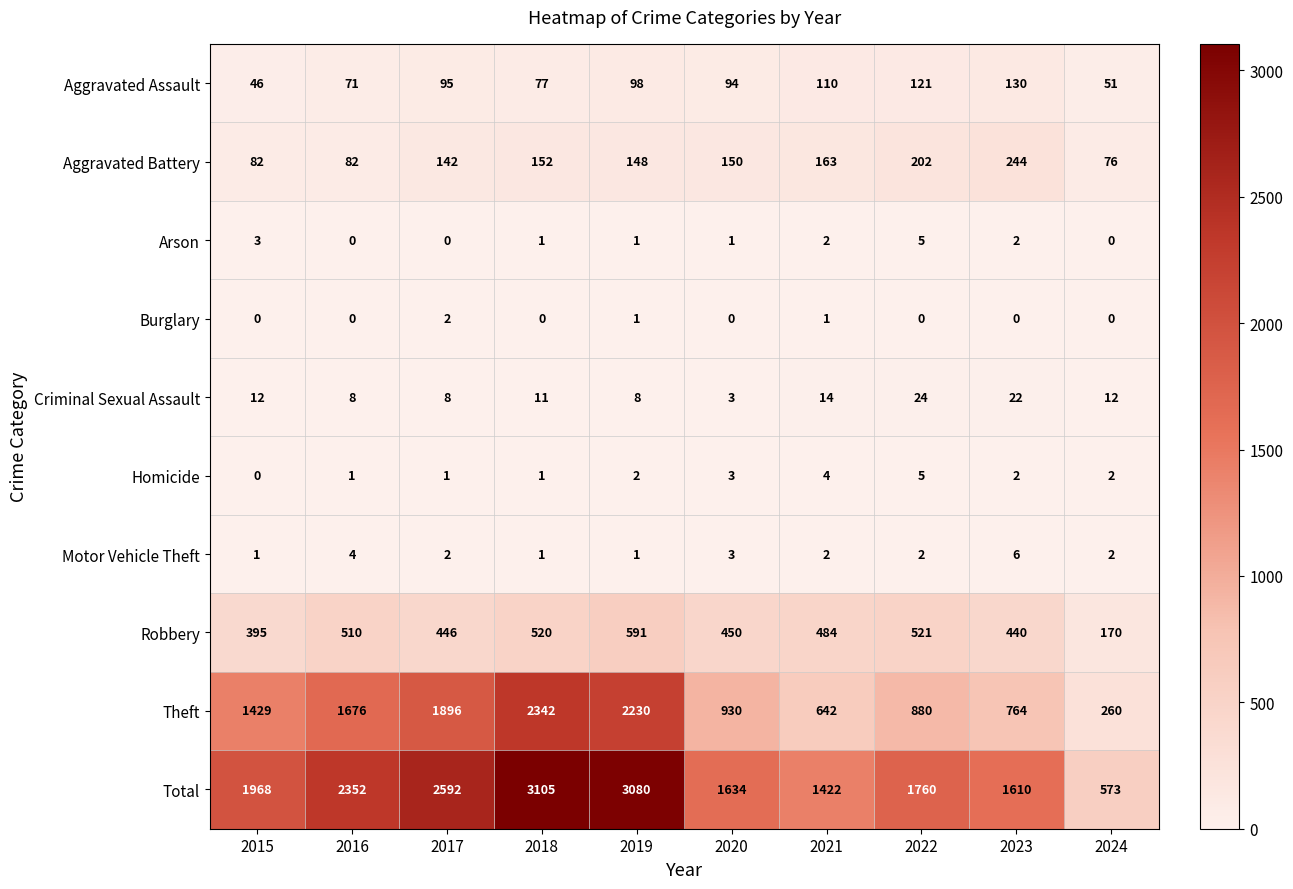

Which series has the largest total across all categories?

Total